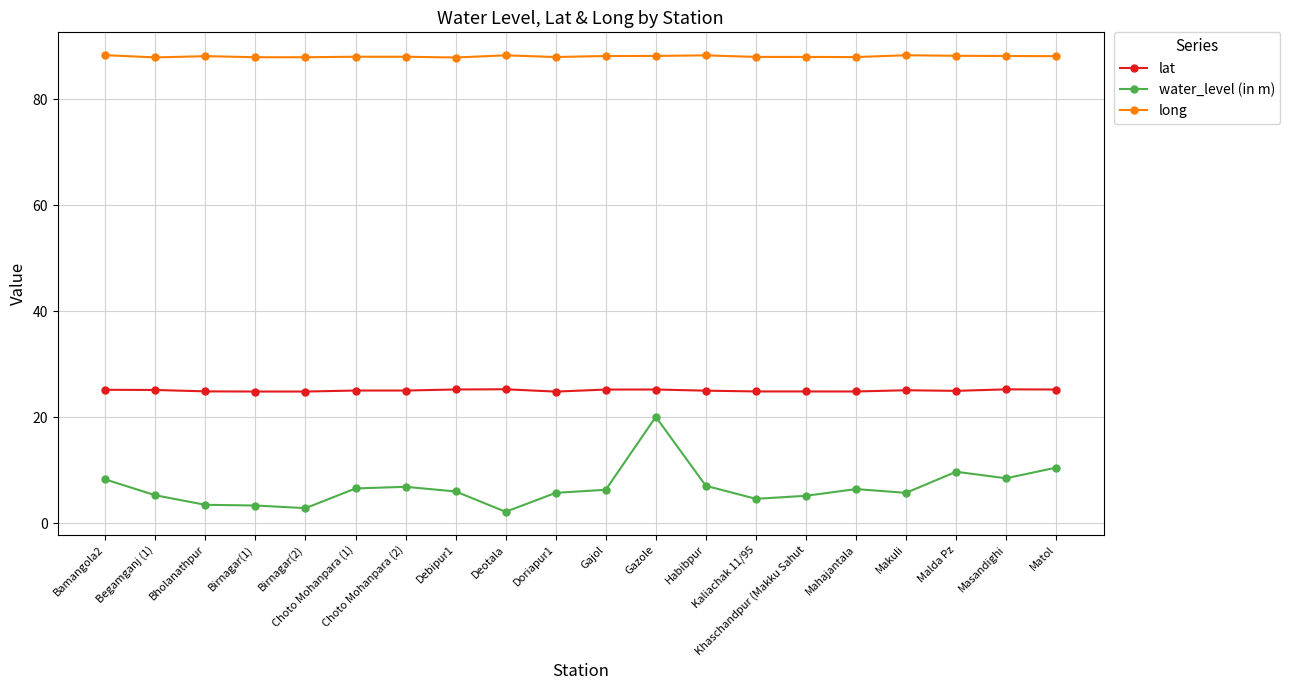

What is the value of the lat point at the 9th from the left?

25.3